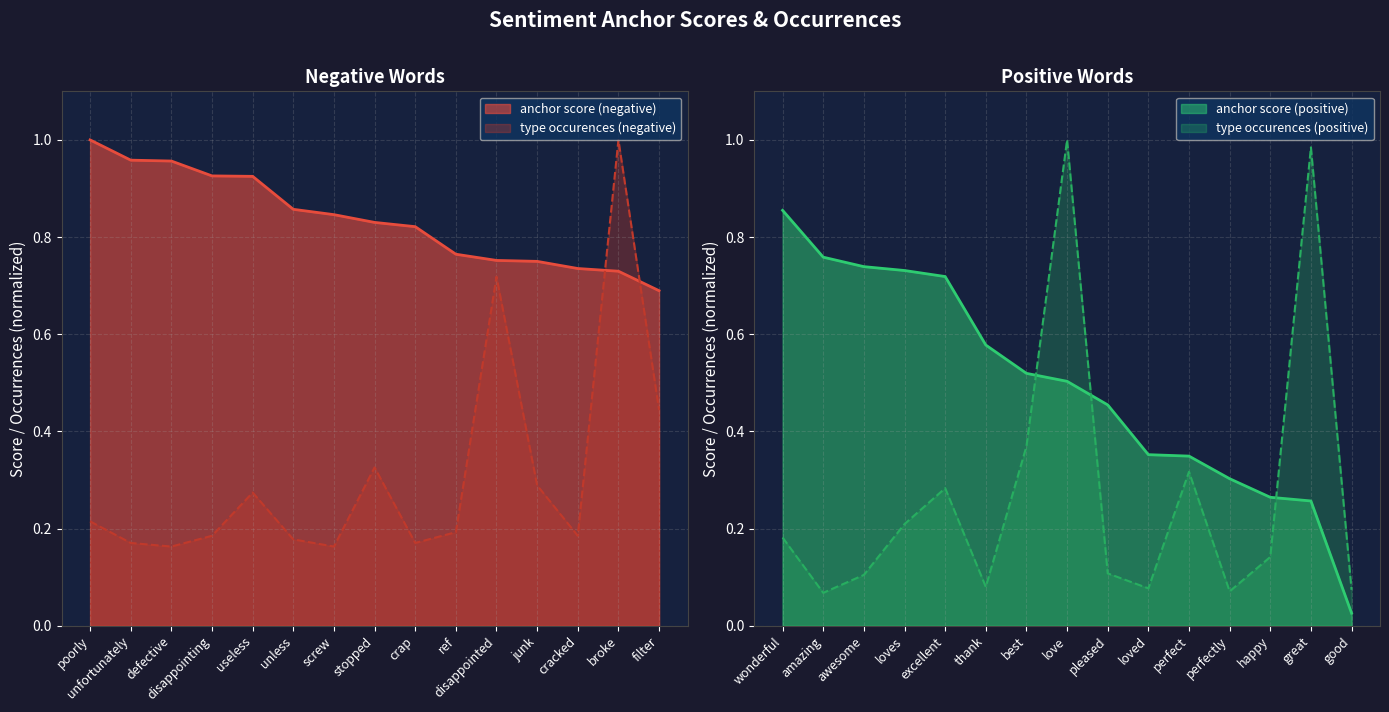

Which has a higher value, poorly or screw?

poorly